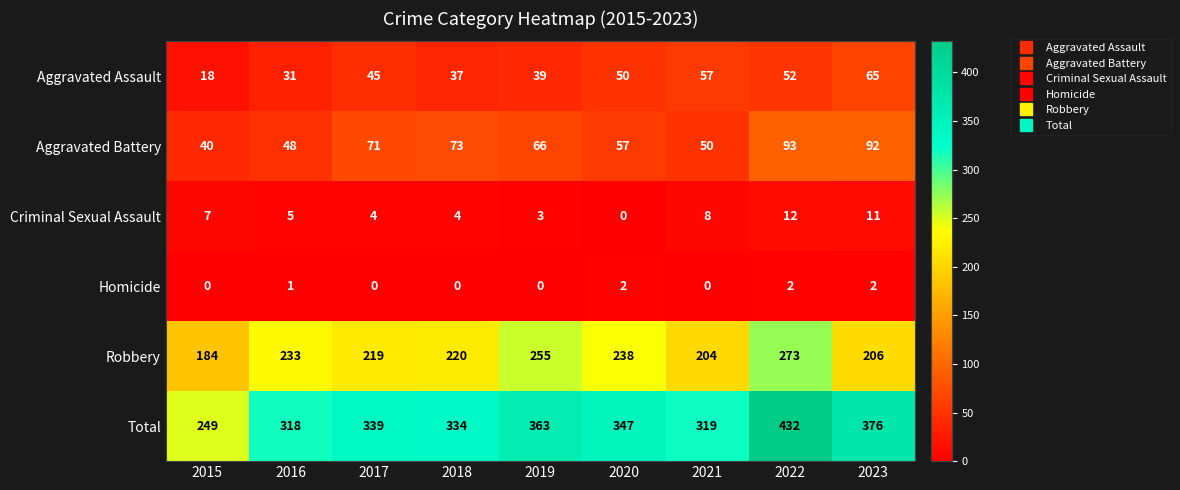

How many values in the Aggravated Battery series are below 66?

4